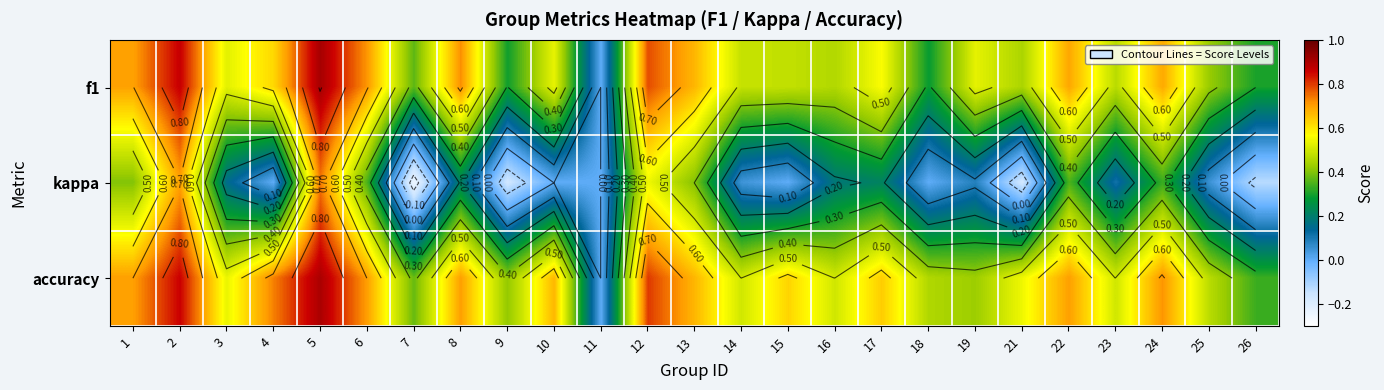

What is the sum of all kappa values?

4.1